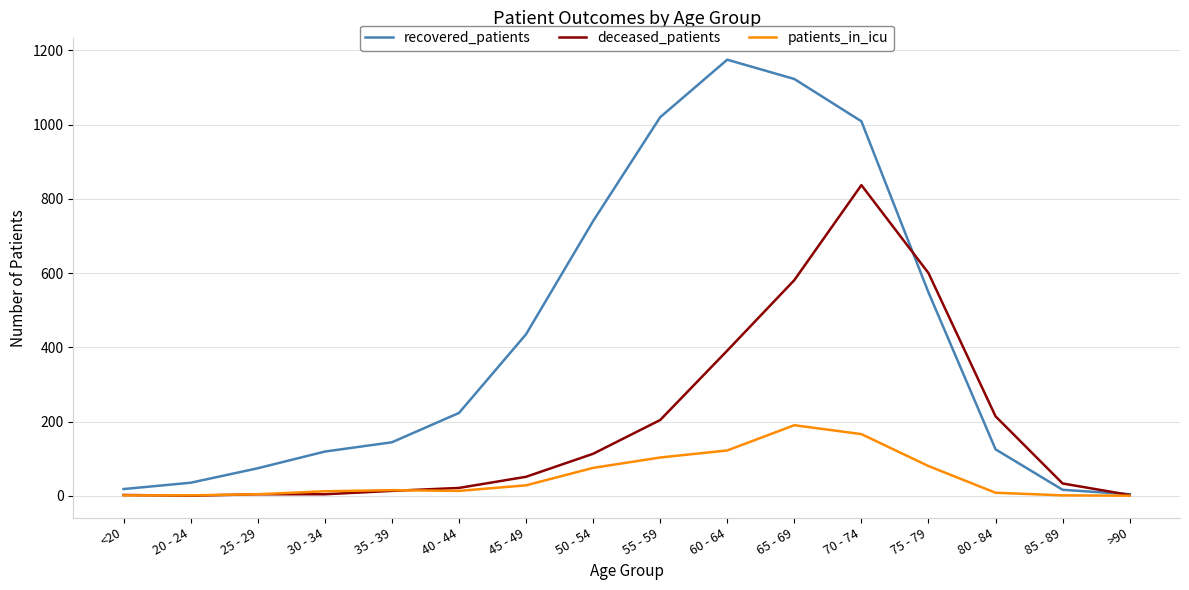

At which category is the sum across all series the highest?

70 - 74